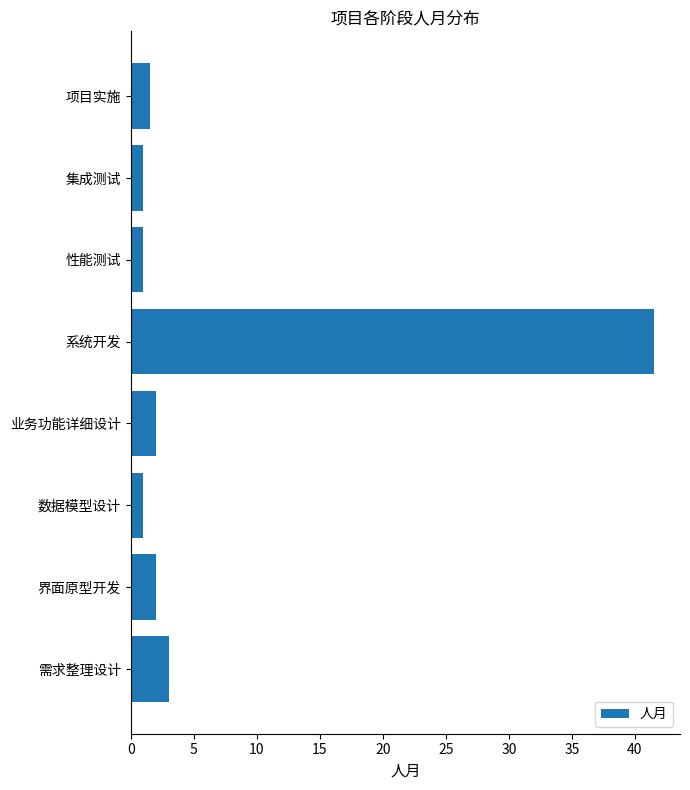

Is it true that the value at 业务功能详细设计 is 2.0?

True